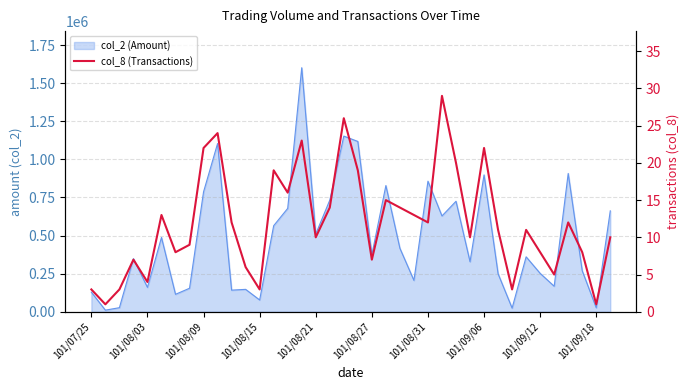

What is the maximum value shown in the chart?

29